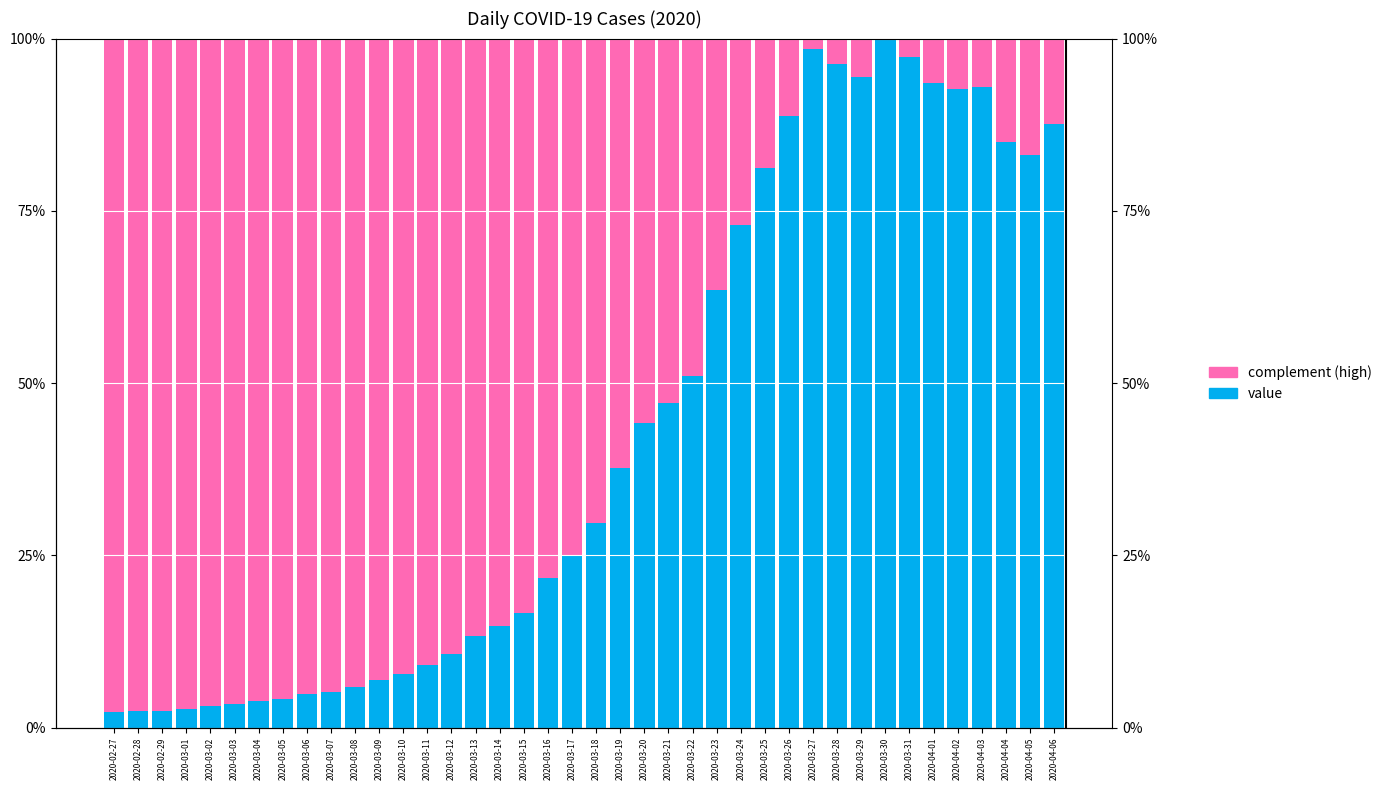

True or false: complement (high) has a value of 142.1 at 2020-03-08.

False